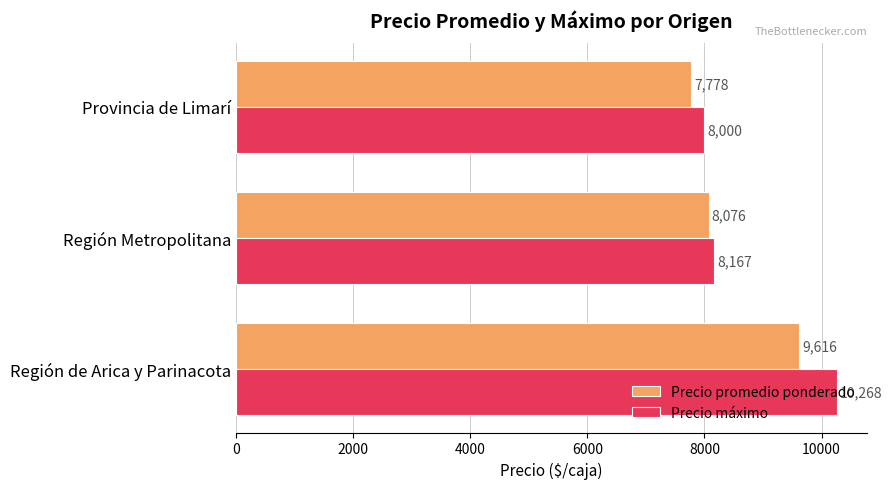

The Precio promedio ponderado series shows 8076 at Región Metropolitana. True or false?

True